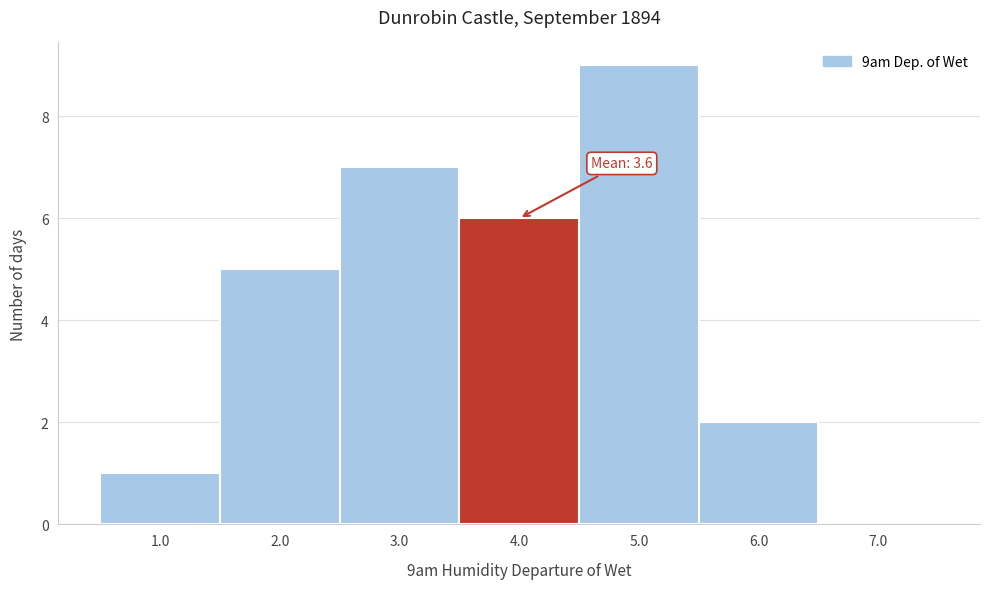

Over which range of the x-axis is the bar tallest?

4.5 to 5.5